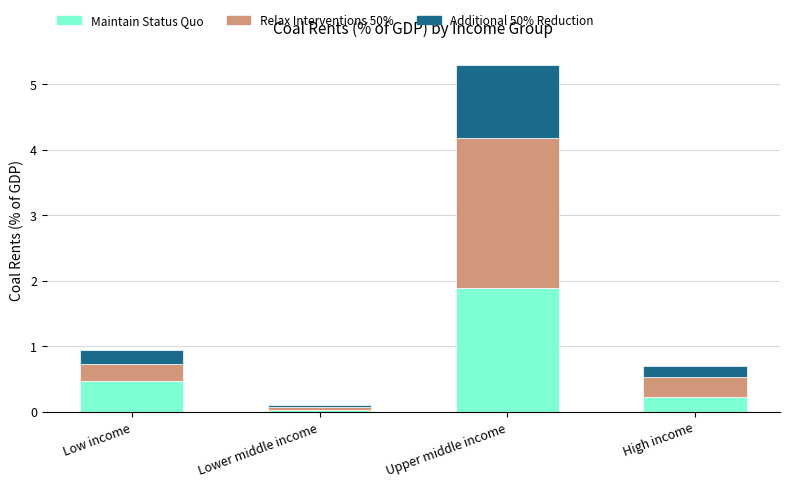

Rank the categories by Maintain Status Quo value from lowest to highest.

Lower middle income, High income, Low income, Upper middle income